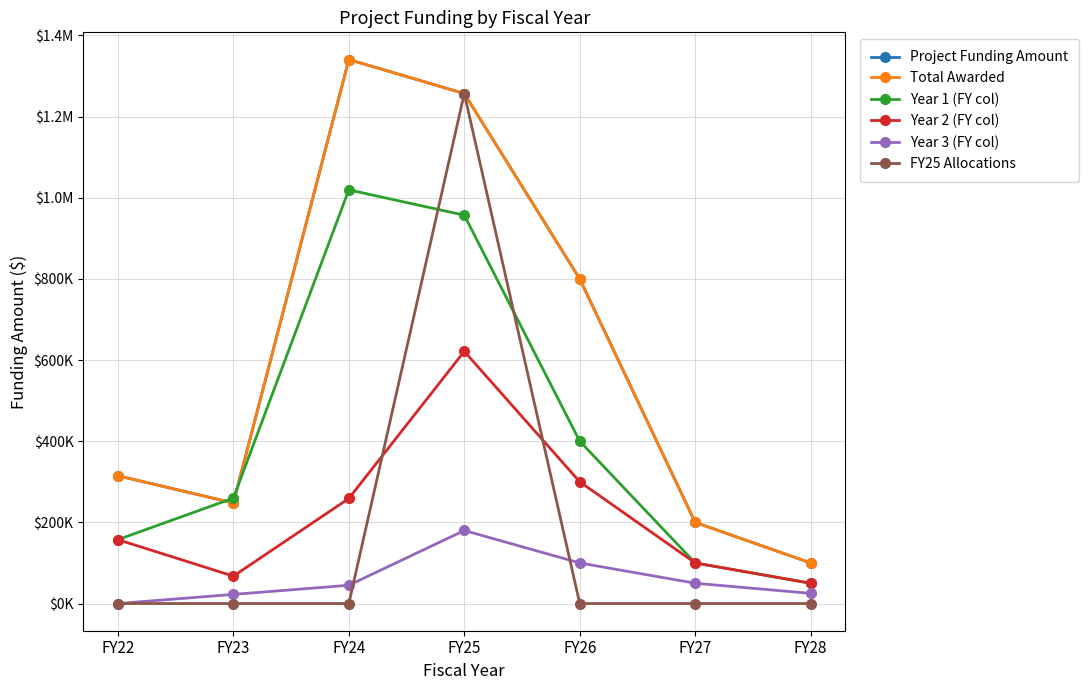

Is this an area chart (filled region under the line)?

No